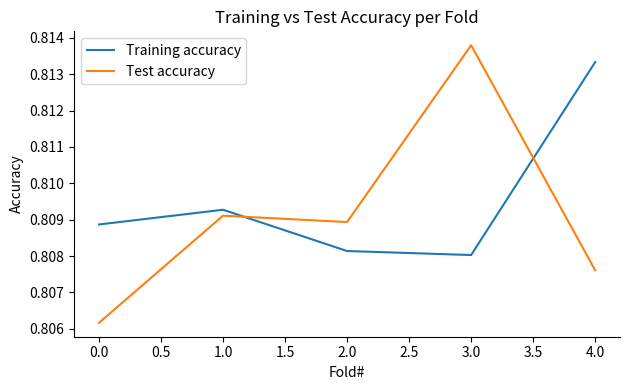

What position from the right is 1.0?

4